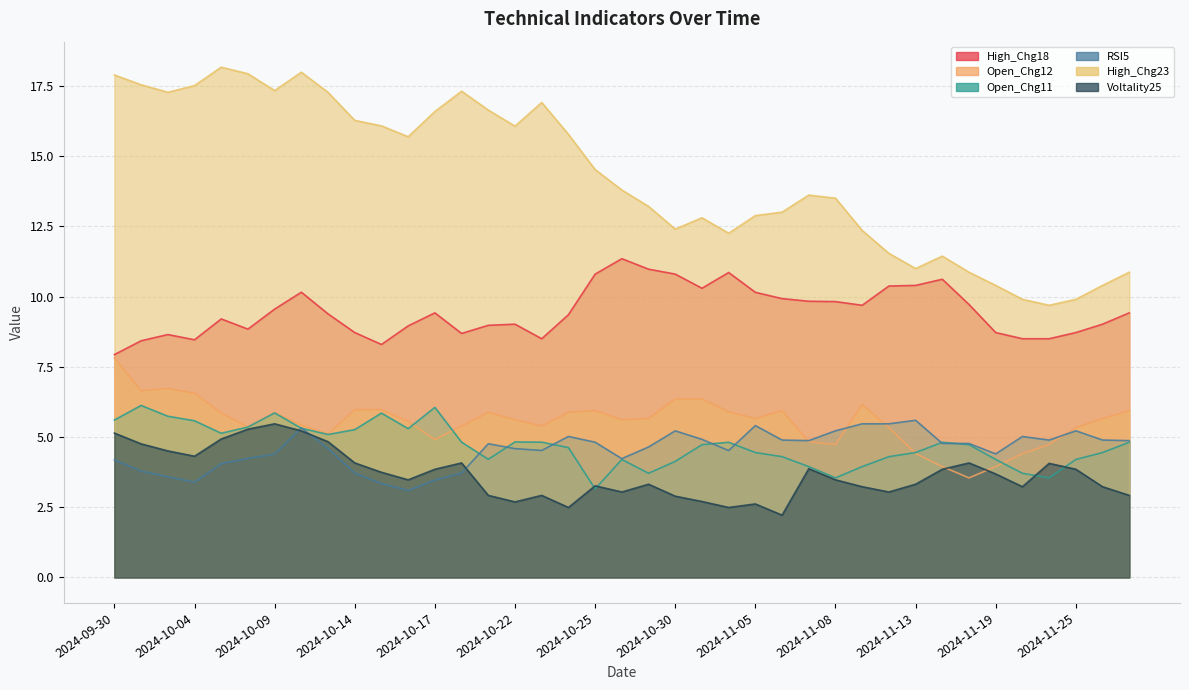

Does the chart display data point markers on the line(s)?

No